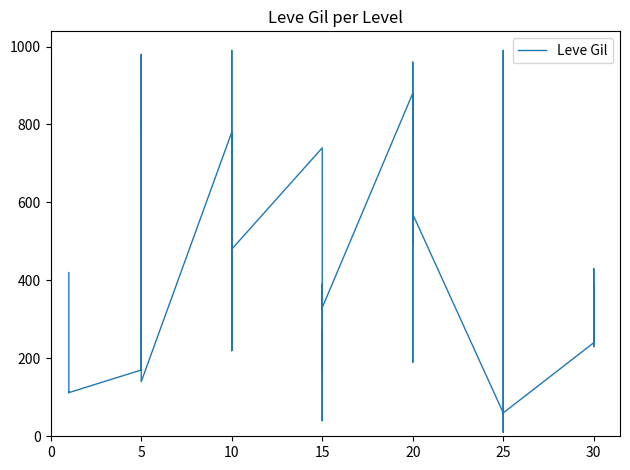

What is the greatest value displayed?

990